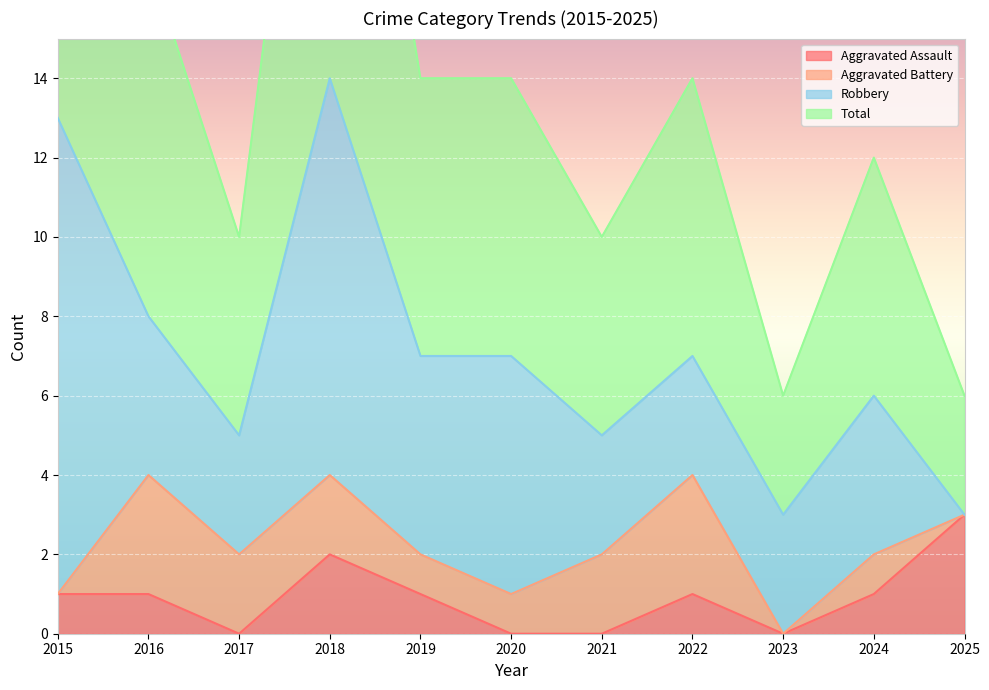

Which series has the widest spread of values?

Total